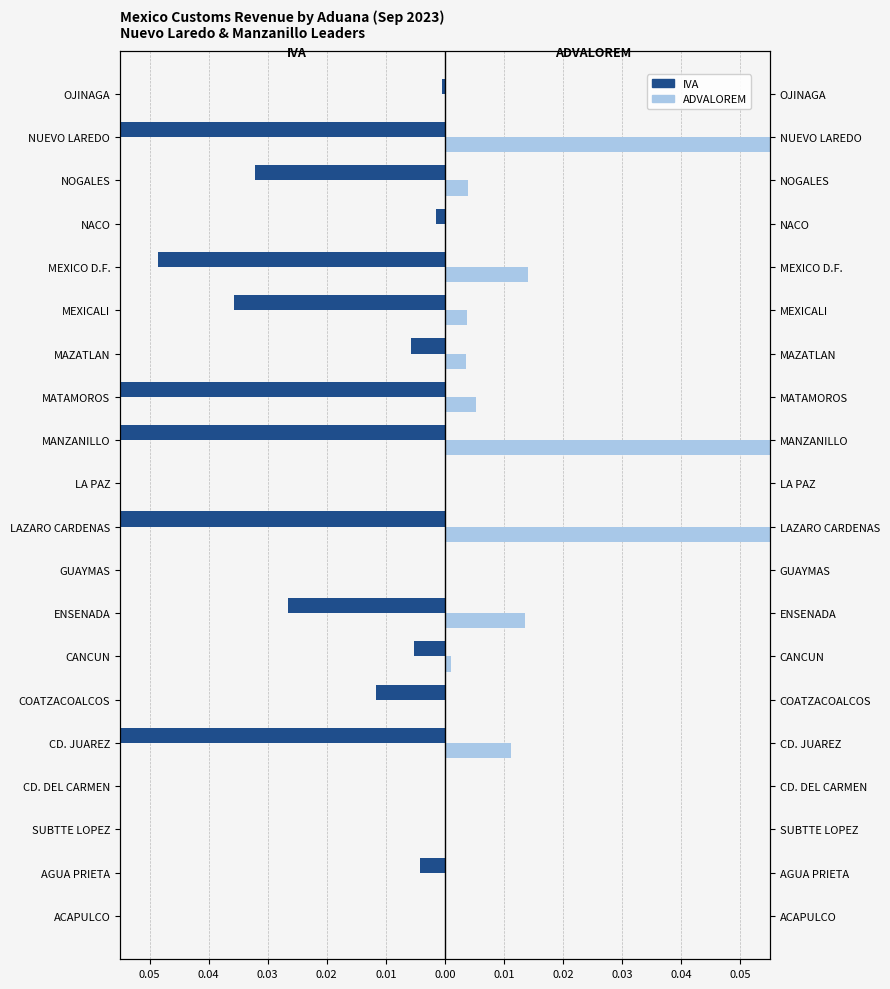

What is the sum of all ADVALOREM values?

0.7